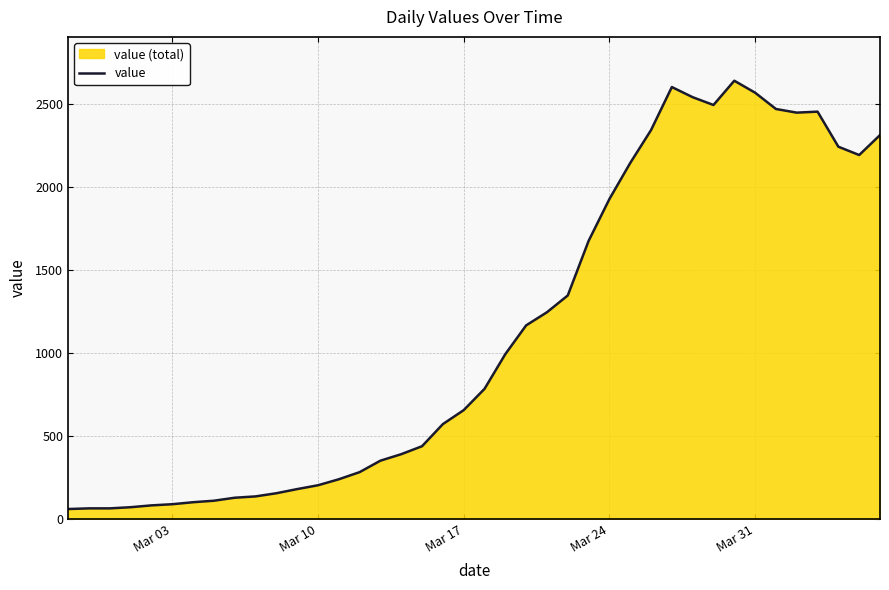

What is the smallest value displayed?

61